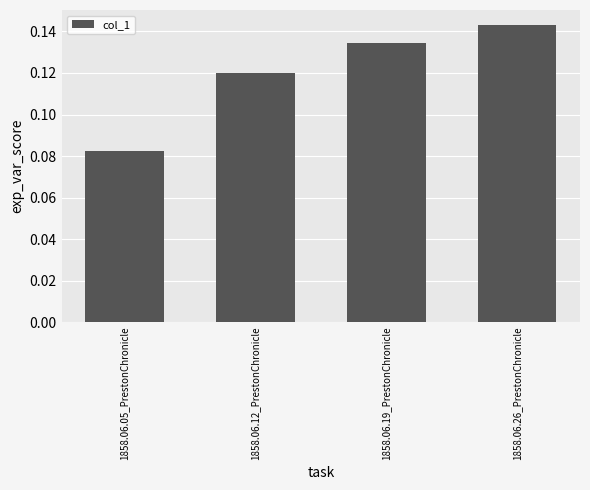

Is it true that the value at 1858.06.19_PrestonChronicle is 0.2?

False